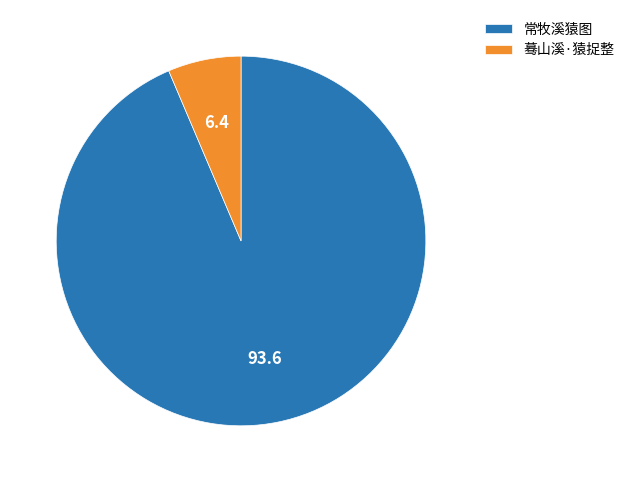

The 常牧溪猿图 slice represents 94% of the pie. True or false?

True